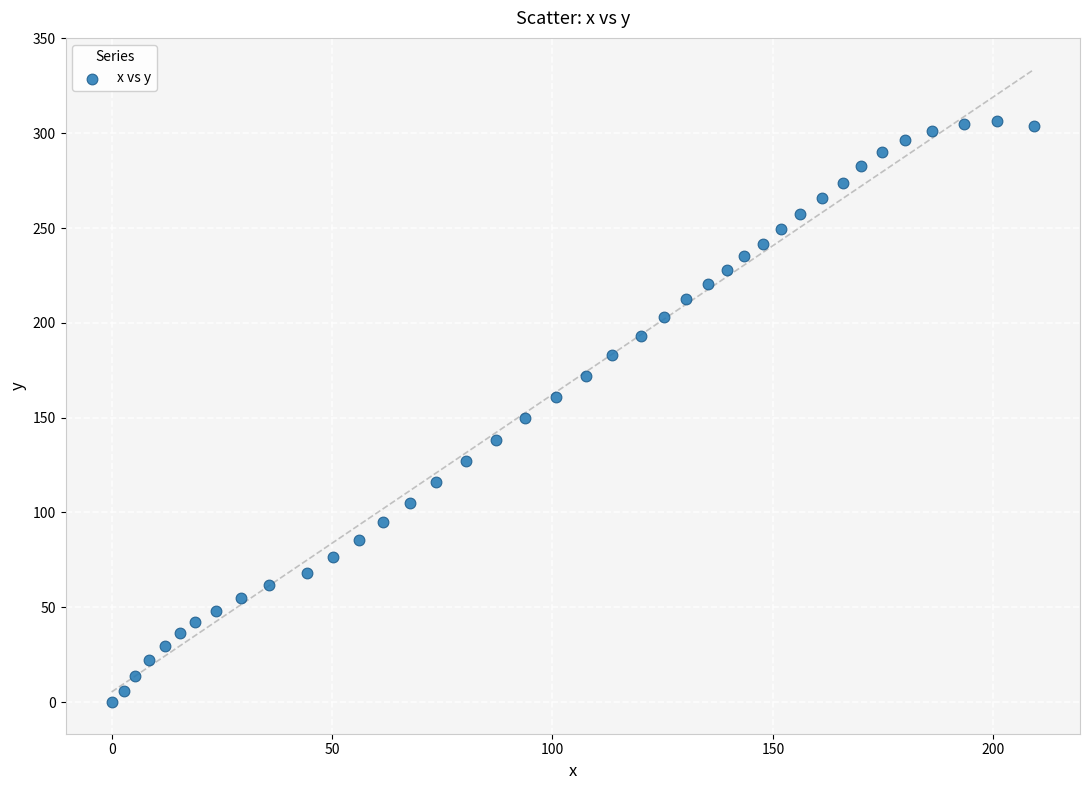

What is the range of Y values (max minus min)?

306.5